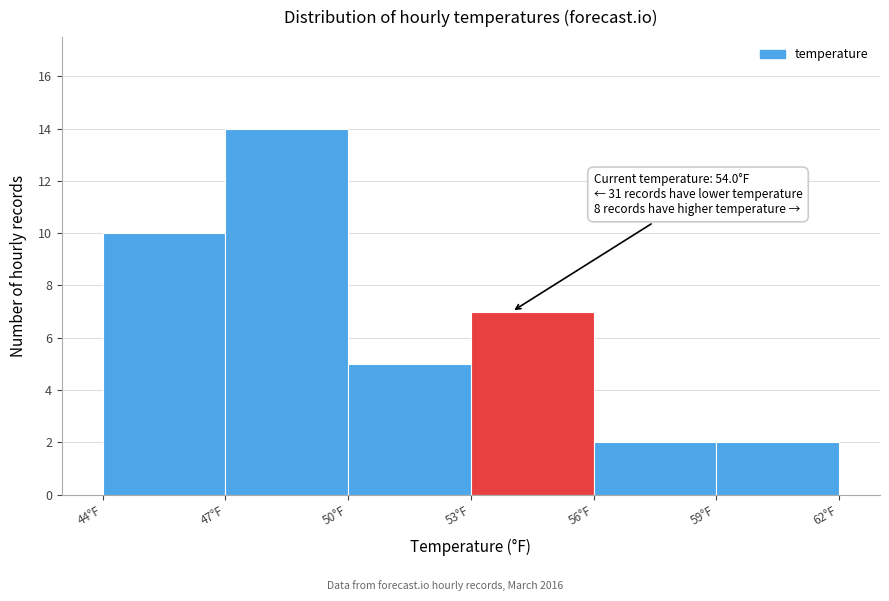

Over which range of the x-axis is the bar tallest?

47 to 50